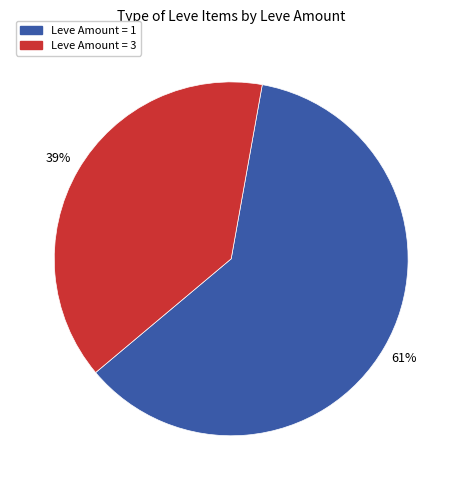

Is there any slice that represents more than half of the pie?

Yes